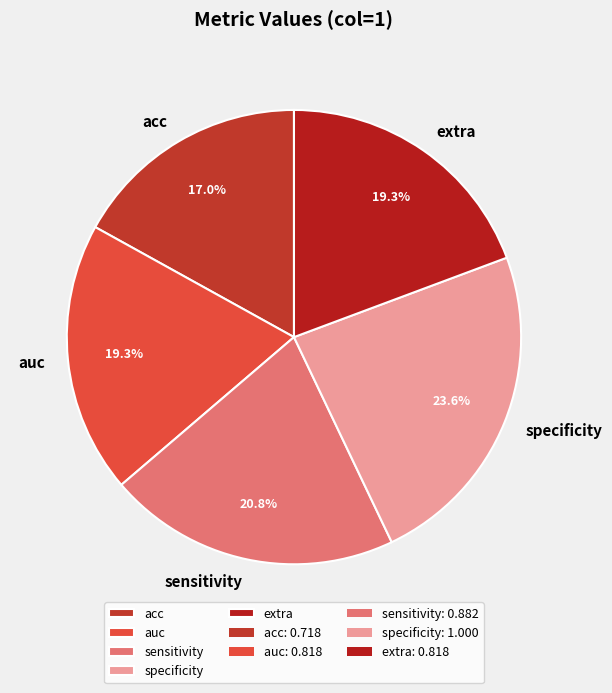

What is the smallest slice in the pie chart?

acc